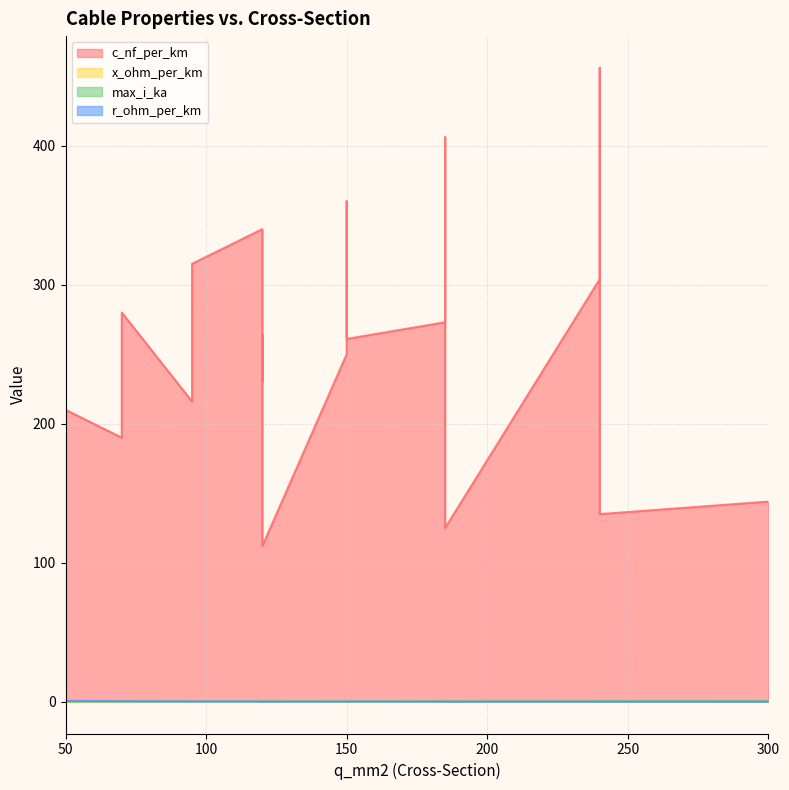

Reading right to left, extract all data points from this chart.

c_nf_per_km: 144.0	135.0	125.0	112.0	280.0	340.0	360.0	190.0	230.0	250.0	456.0	406.0	315.0	304.0	273.0	216.0	261.0	264.0	210.0
x_ohm_per_km: 0.1	0.1	0.2	0.2	0.1	0.1	0.1	0.1	0.1	0.1	0.1	0.1	0.1	0.1	0.1	0.1	0.1	0.1	0.1
max_i_ka: 0.6	0.5	0.5	0.4	0.2	0.3	0.3	0.2	0.3	0.3	0.4	0.4	0.2	0.4	0.4	0.3	0.3	0.2	0.1
r_ohm_per_km: 0.1	0.1	0.1	0.2	0.4	0.3	0.2	0.4	0.3	0.2	0.1	0.2	0.3	0.1	0.2	0.3	0.2	0.2	0.6